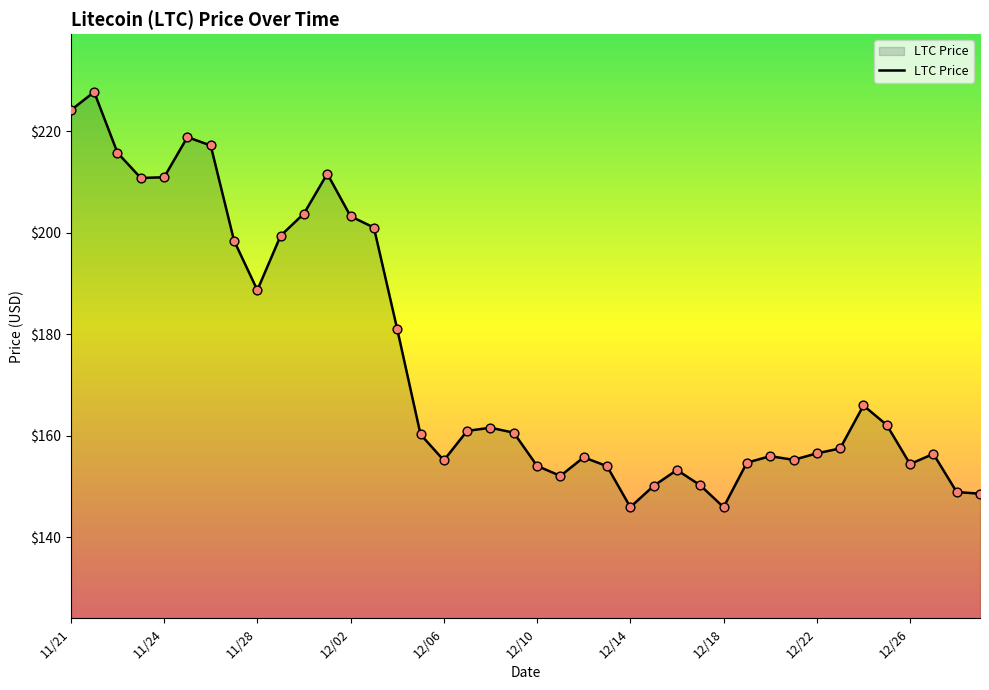

What is the greatest value displayed?

227.7